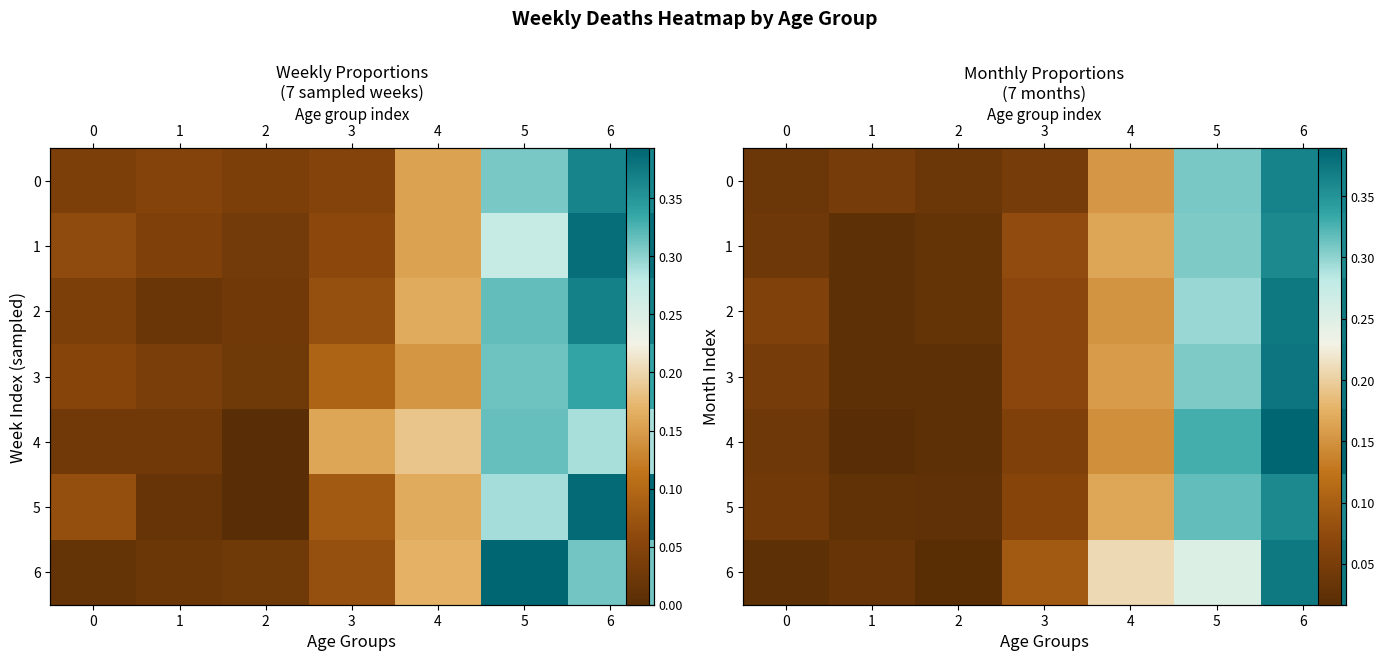

What is the difference between the maximum and minimum values in the 4 series?

0.4